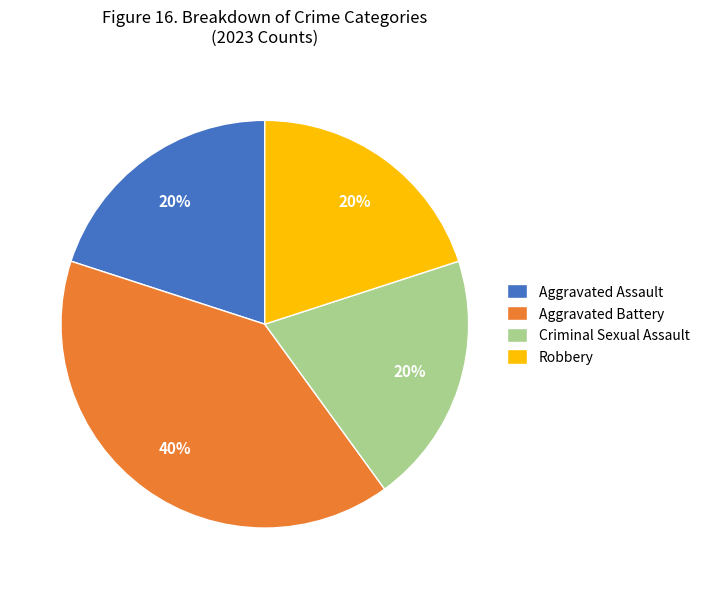

How many slices are in this pie chart?

4